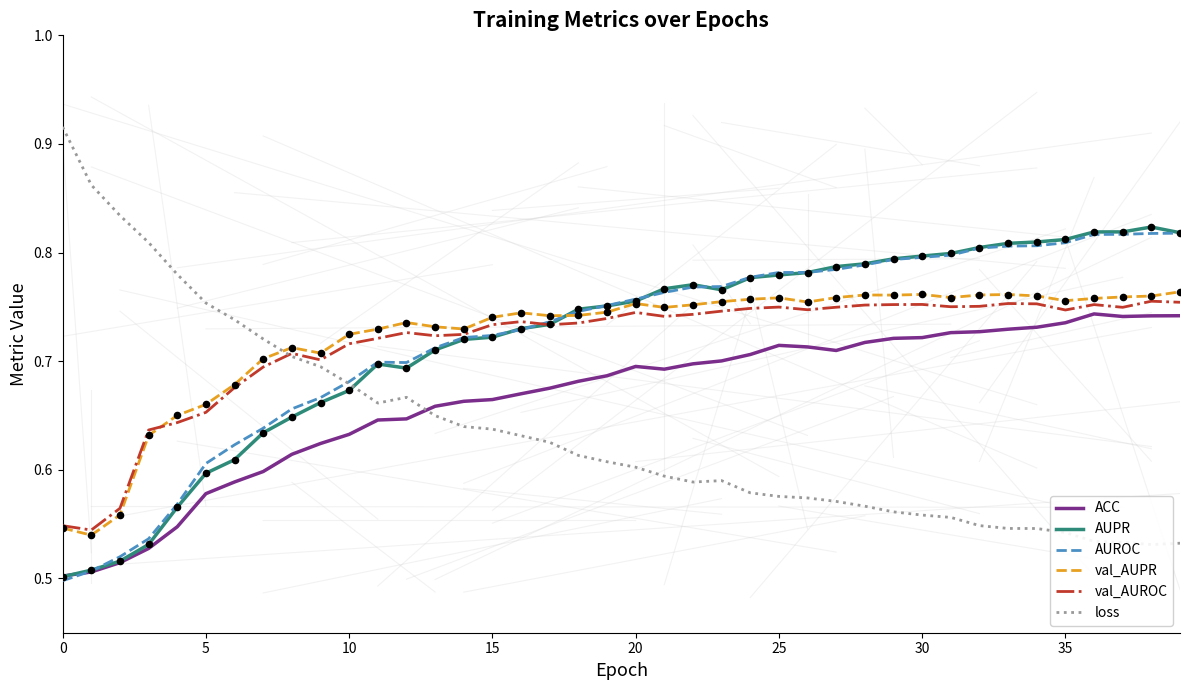

Which series contains the lowest Y value?

AUROC